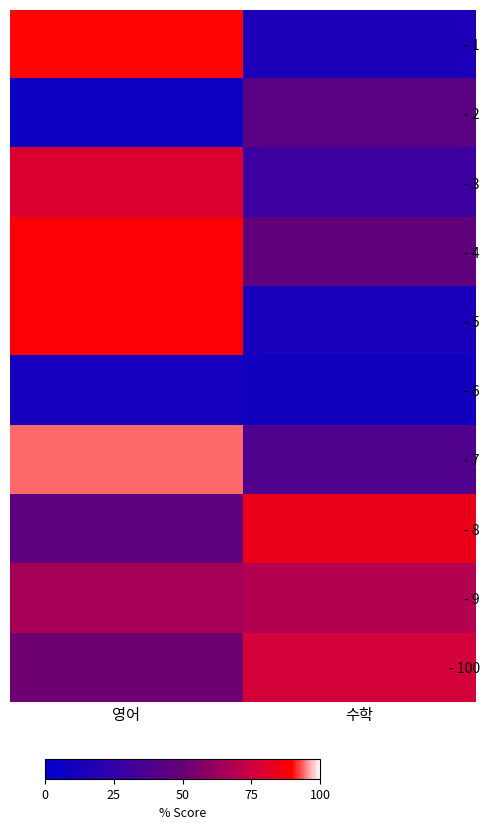

At which category is the sum across all series the highest?

영어